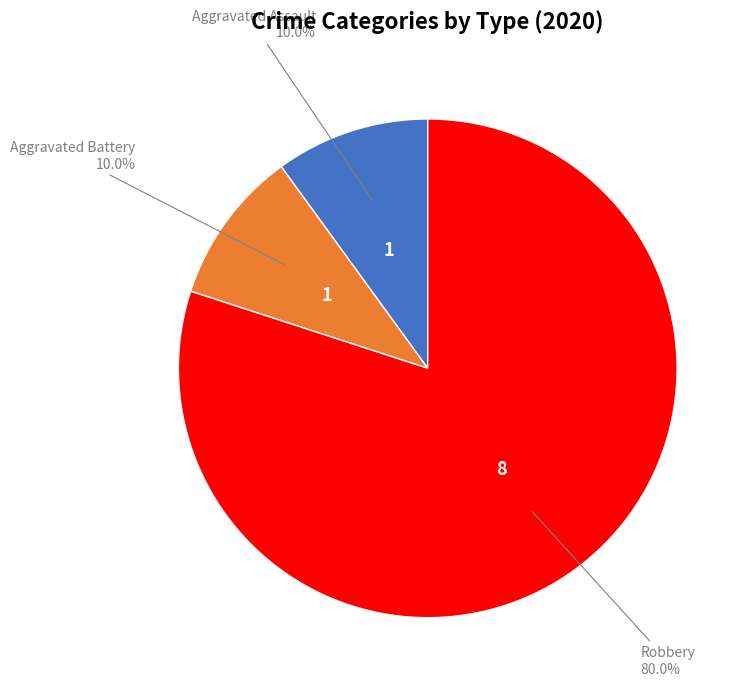

Is there a majority slice in this chart?

Yes